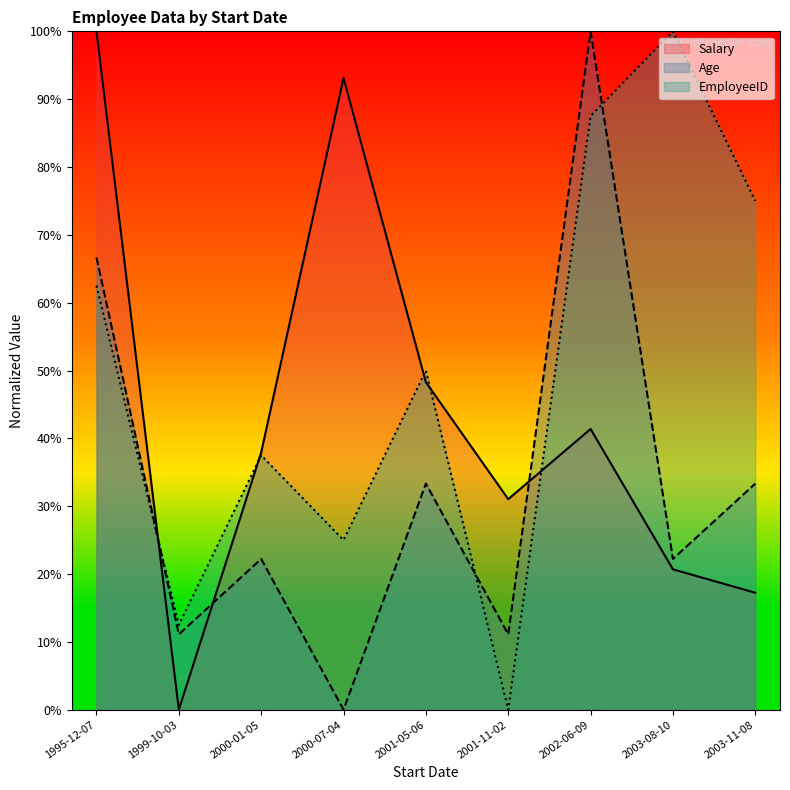

How many lines are shown in the chart?

3